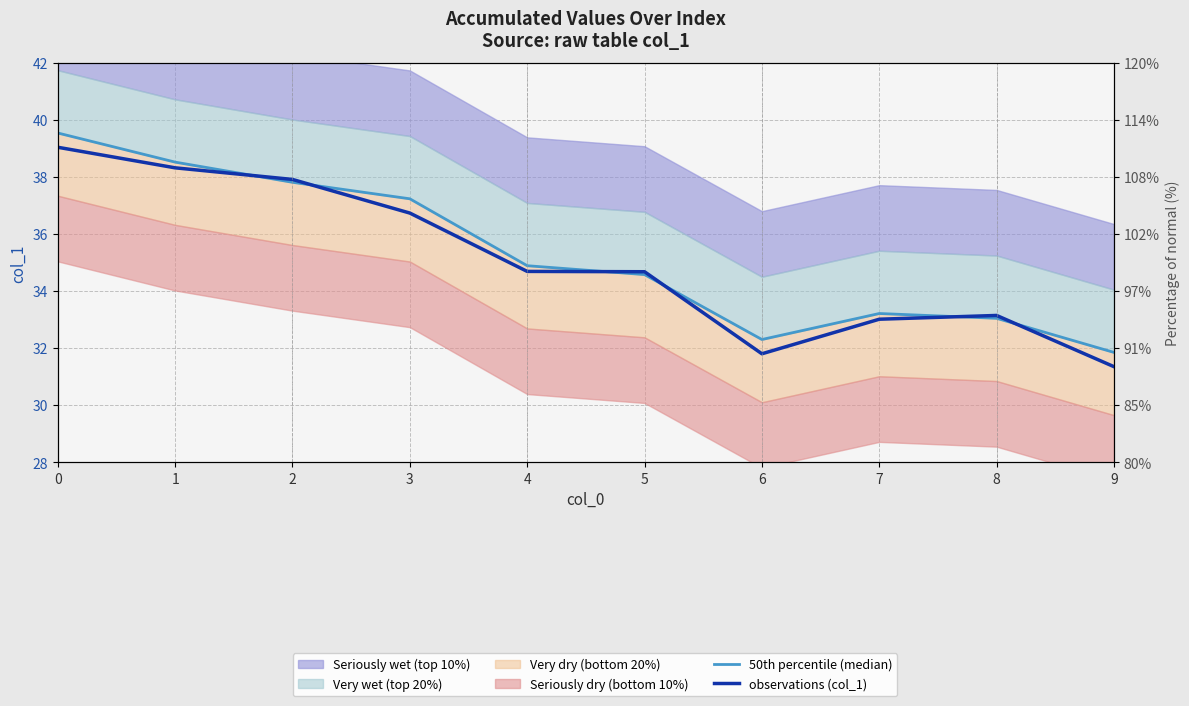

Reading right to left, what are all the values shown in this chart?

50th percentile (median): 9=31.9	8=33.0	7=33.2	6=32.3	5=34.6	4=34.9	3=37.2	2=37.8	1=38.5	0=39.5
observations (col_1): 9=31.4	8=33.1	7=33.0	6=31.8	5=34.7	4=34.7	3=36.7	2=37.9	1=38.3	0=39.0